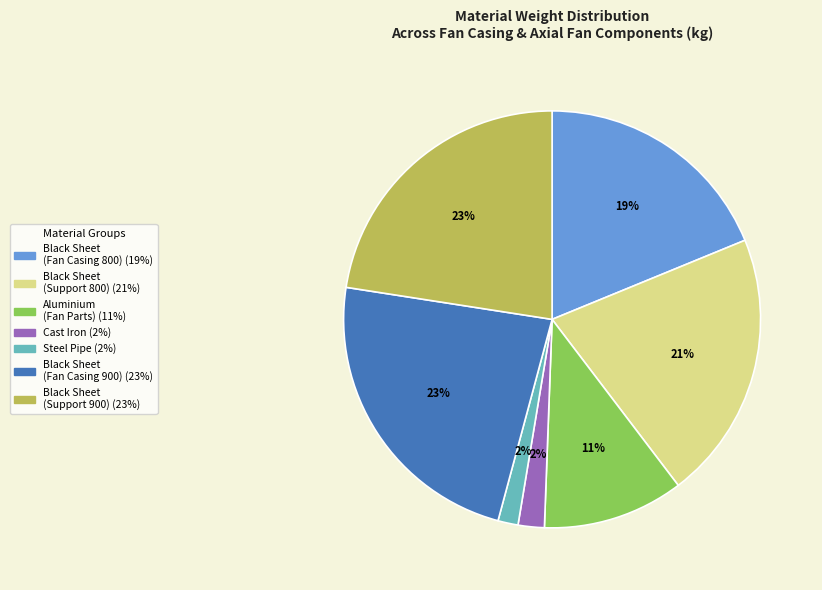

Is there any slice that represents more than half of the pie?

No